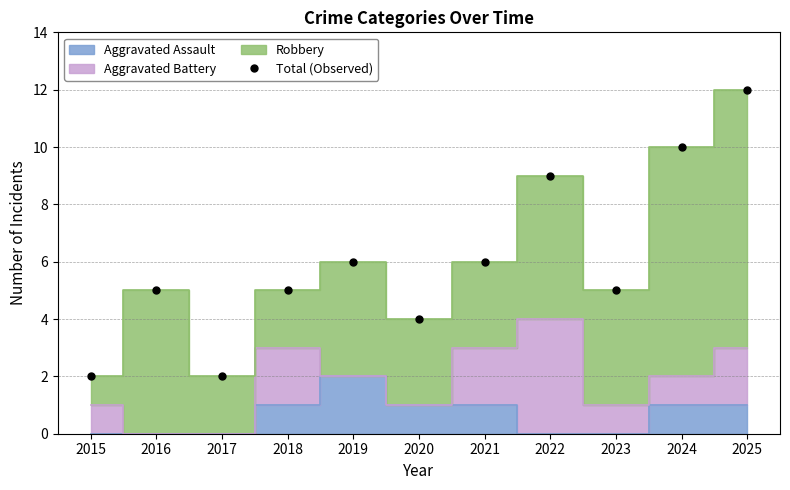

Count the values in the range 4 to 9.

7